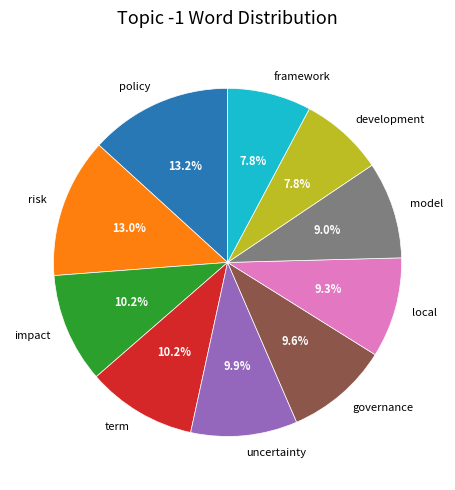

To the nearest percent, what portion does policy represent?

13%